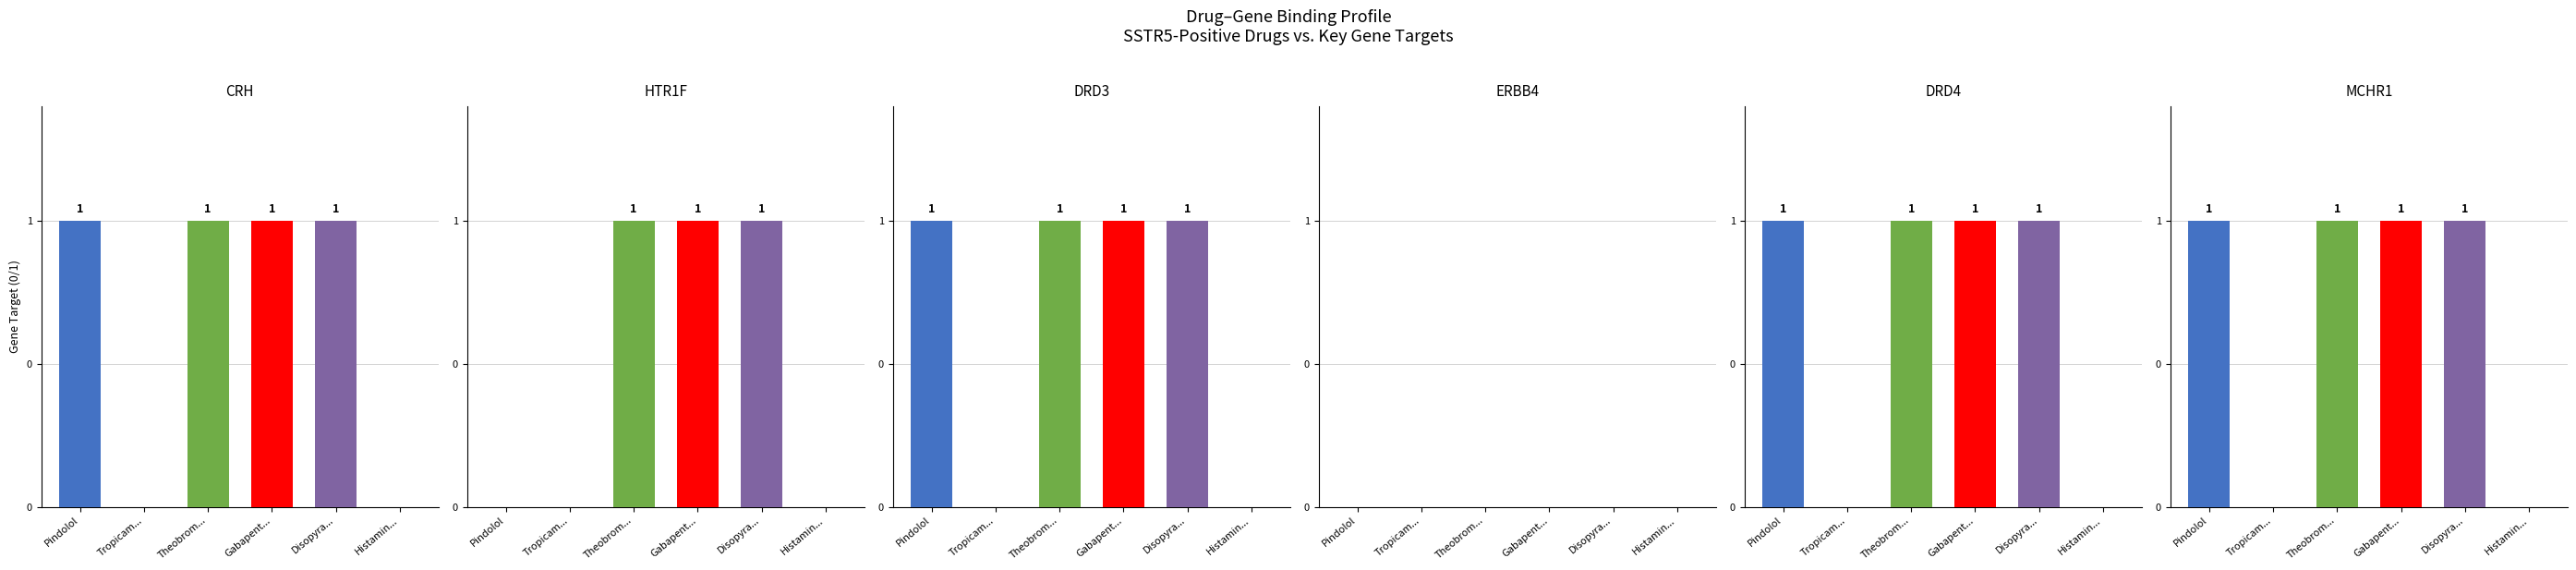

What is the label of the 3rd bar from the left?

Theobrom...